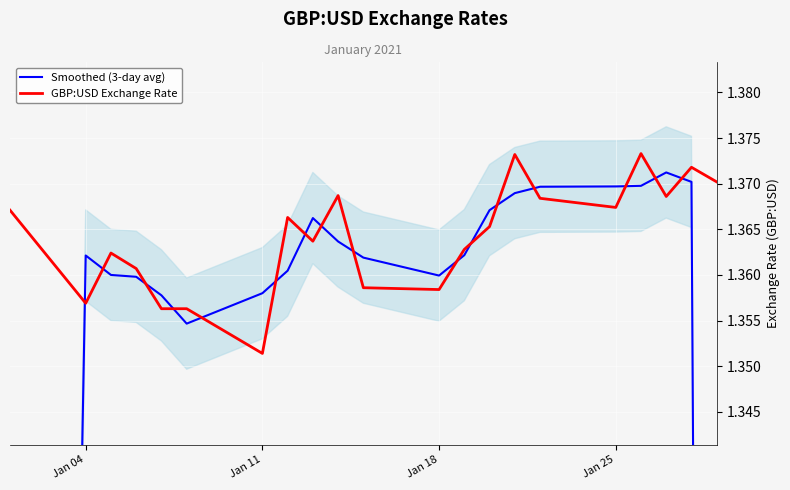

At which label is GBP:USD Exchange Rate closest to 1?

Jan 11